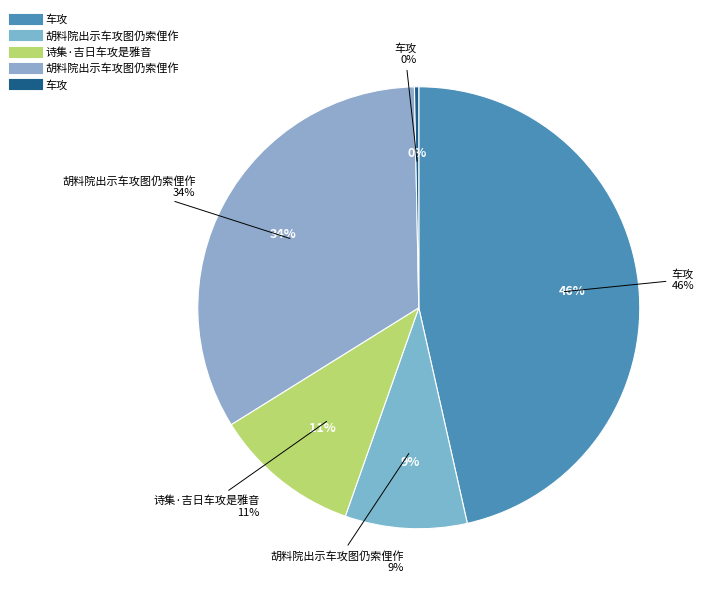

What is the smallest slice in the pie chart?

车攻